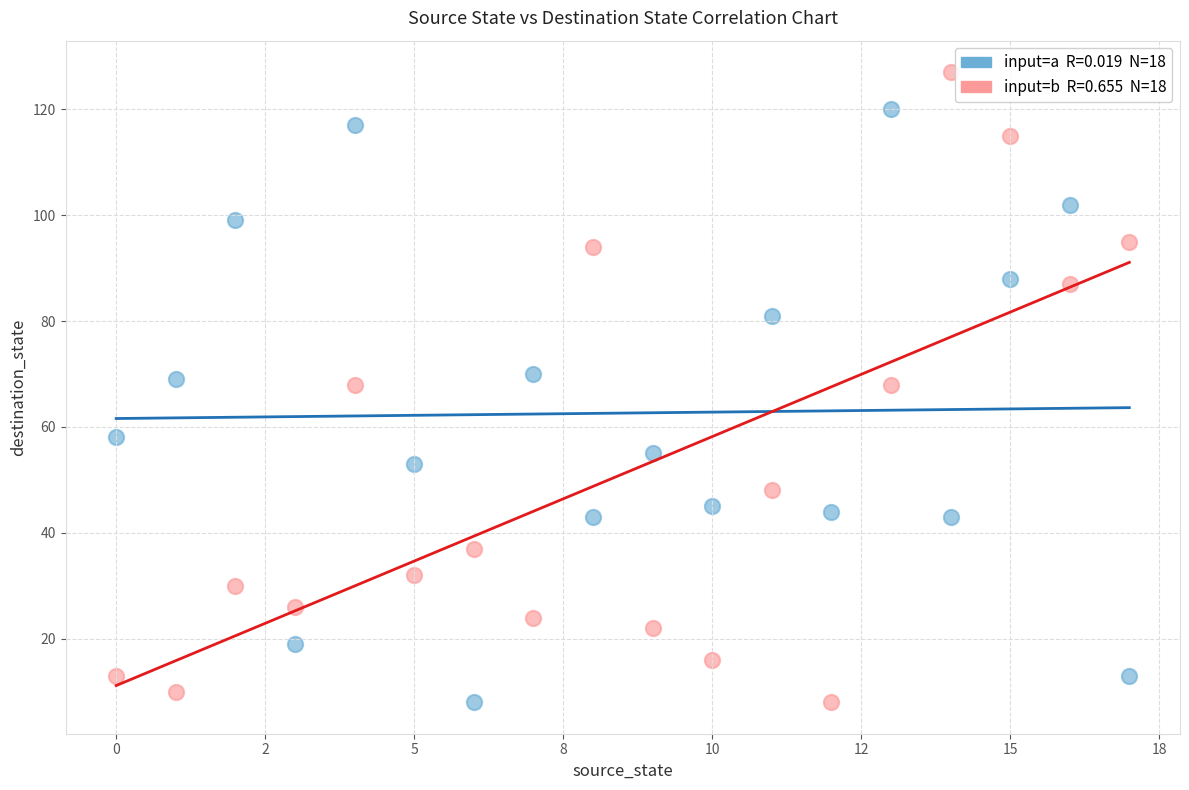

Across all data points, what is the range of Y values (max minus min)?

119